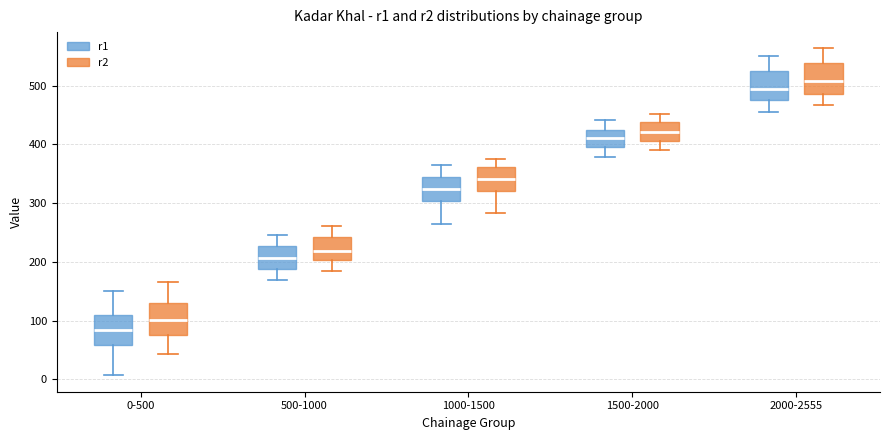

Reading left to right, read every box against the y-axis: the position of its median line, the range the box covers, and the ends of its whiskers. The values are not printed on the chart, so give them approximately, as read against the axis.

0-500 (r1): median 80, box 60 to 110, whiskers 10 to 150
0-500 (r2): median 100, box 80 to 130, whiskers 40 to 170
500-1000 (r1): median 210, box 190 to 230, whiskers 170 to 250
500-1000 (r2): median 220, box 200 to 240, whiskers 180 to 260
1000-1500 (r1): median 320, box 300 to 340, whiskers 270 to 360
1000-1500 (r2): median 340, box 320 to 360, whiskers 280 to 380
1500-2000 (r1): median 410, box 400 to 430, whiskers 380 to 440
1500-2000 (r2): median 420, box 410 to 440, whiskers 390 to 450
2000-2555 (r1): median 490, box 470 to 520, whiskers 460 to 550
2000-2555 (r2): median 510, box 490 to 540, whiskers 470 to 560